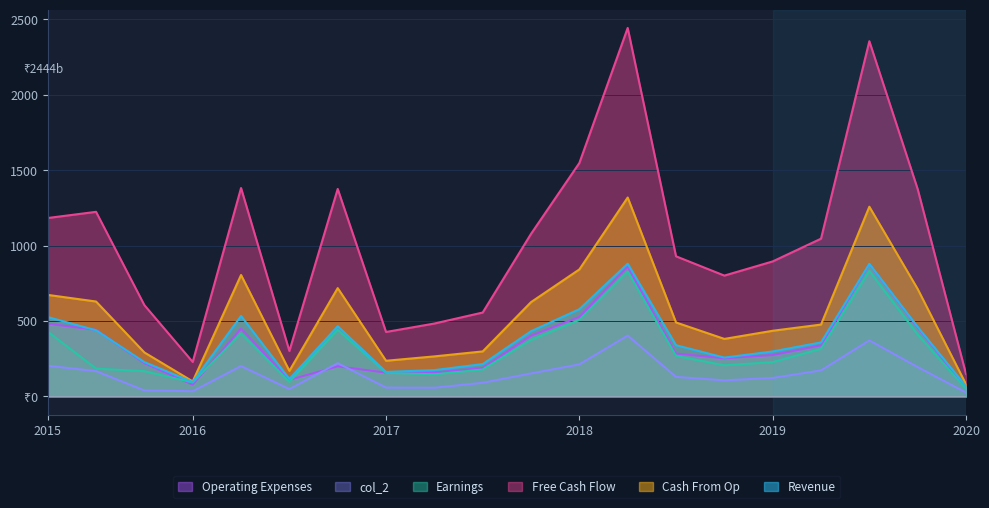

What is the value of the Revenue point at the 18th from the left?

879